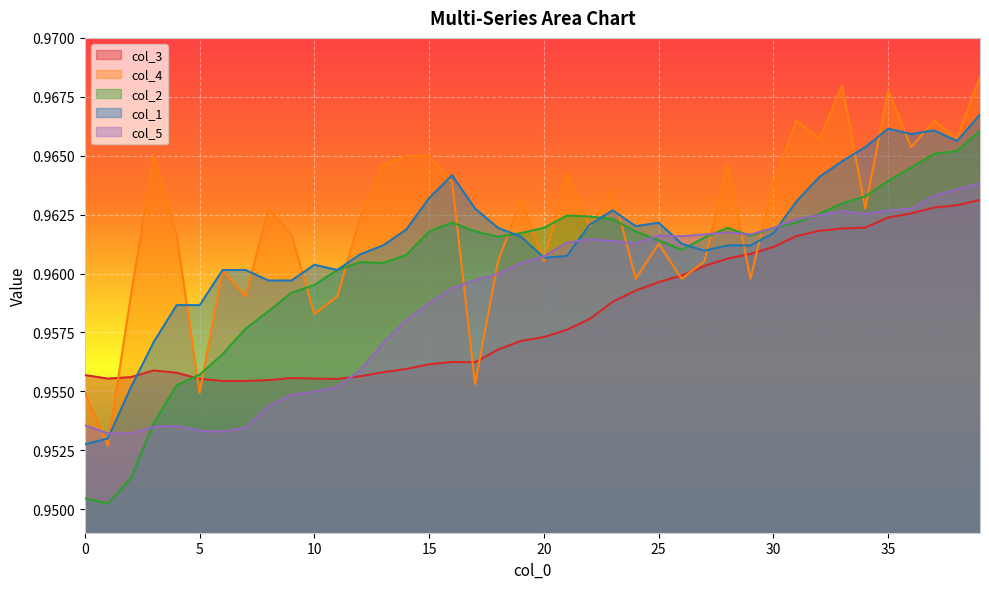

What is the value of the col_3 point at the 35th from the left?

1.0